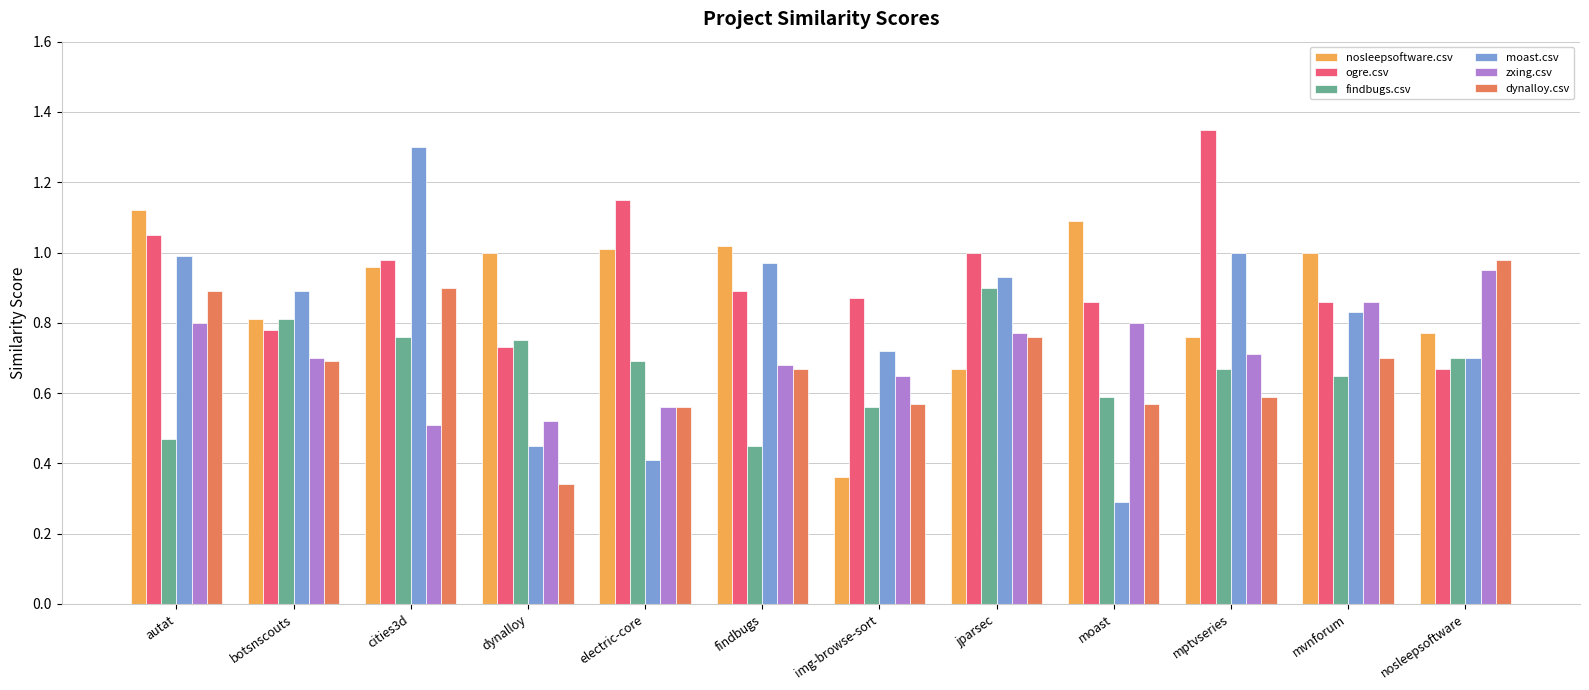

How many bars are there in total?

72